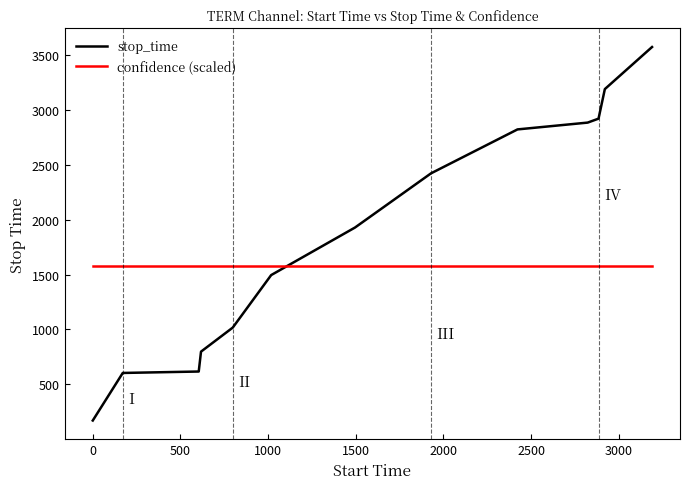

How many intersections are there between stop_time and confidence (scaled)?

1